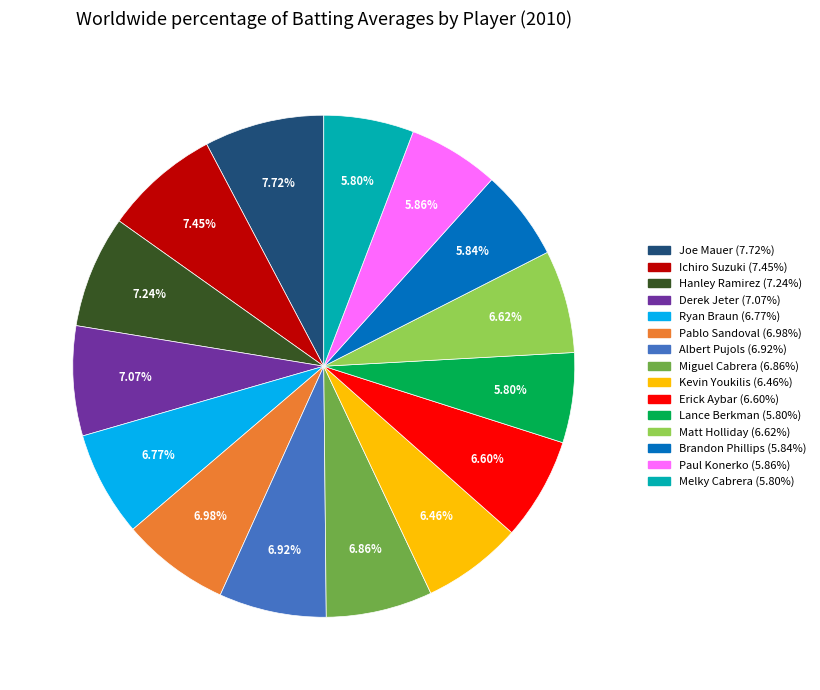

To the nearest percent, what is the combined percentage of Derek Jeter and Joe Mauer?

15%